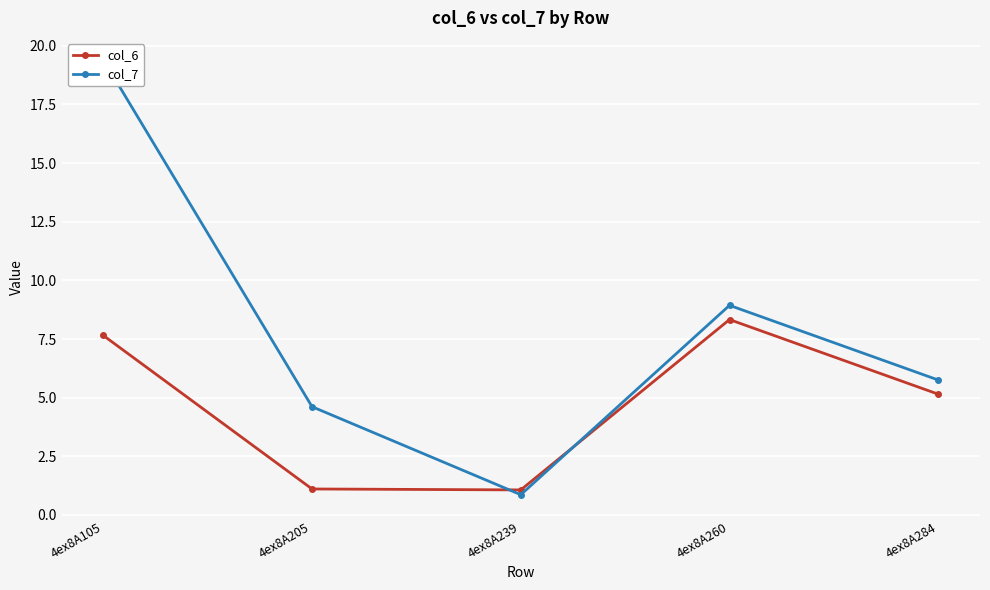

How many data points does each series have?

5